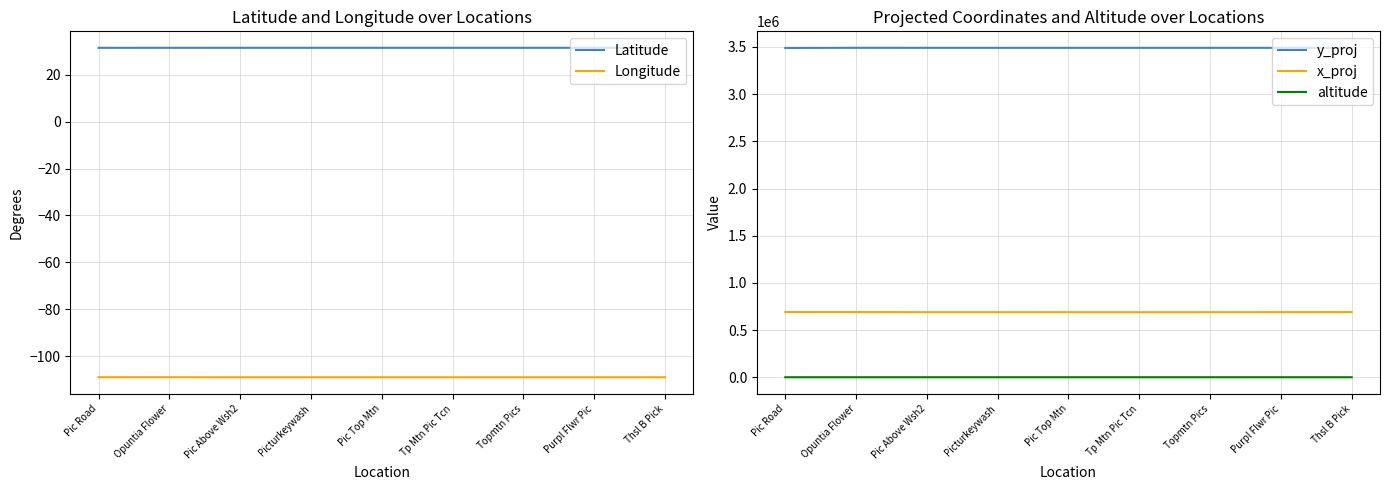

What are all the series names shown in the legend?

Latitude, Longitude, y_proj, x_proj, altitude